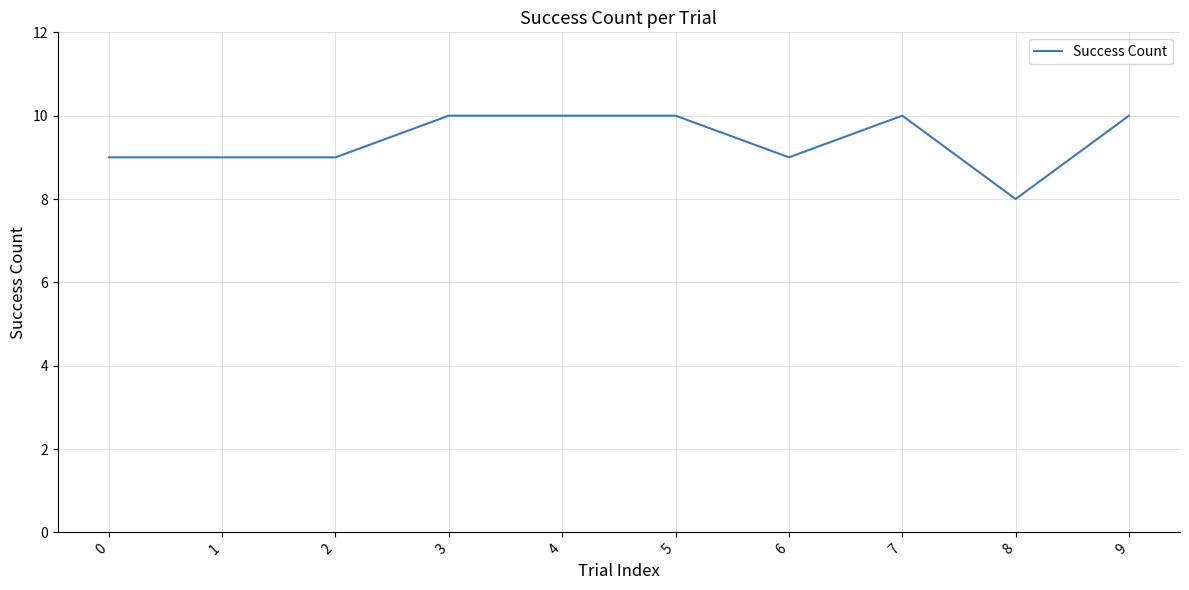

Reading left to right, transcribe all the data shown in this chart.

9	9	9	10	10	10	9	10	8	10